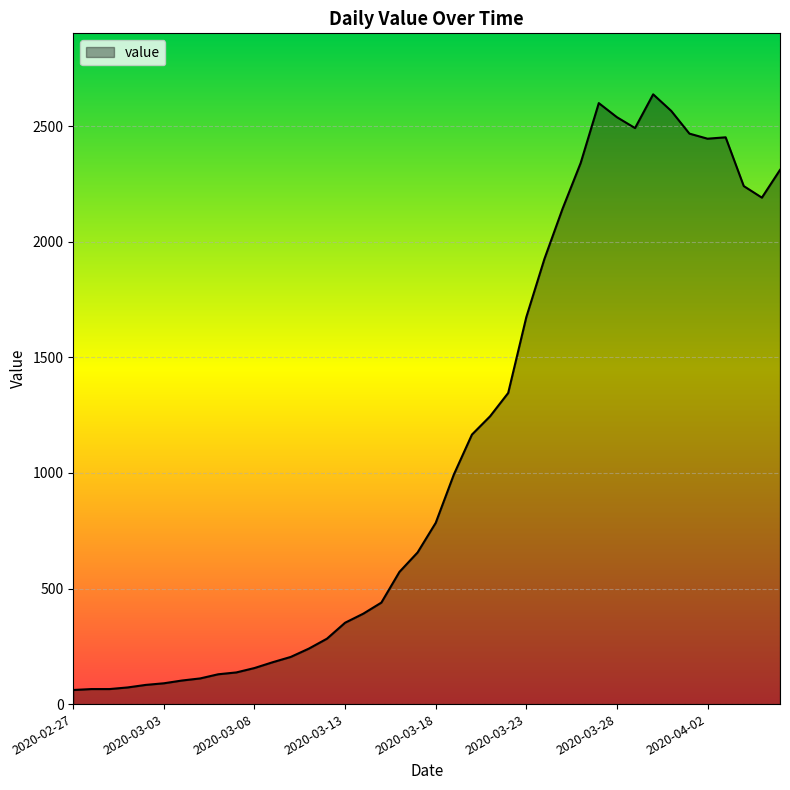

What is the smallest value displayed?

61